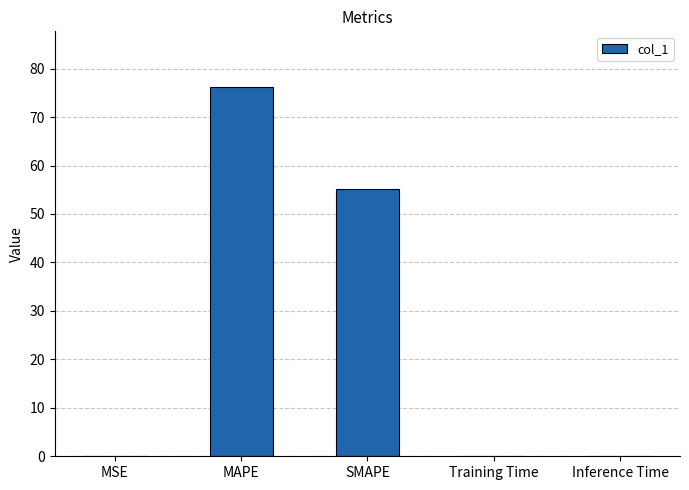

What is the sum of all values?

131.6